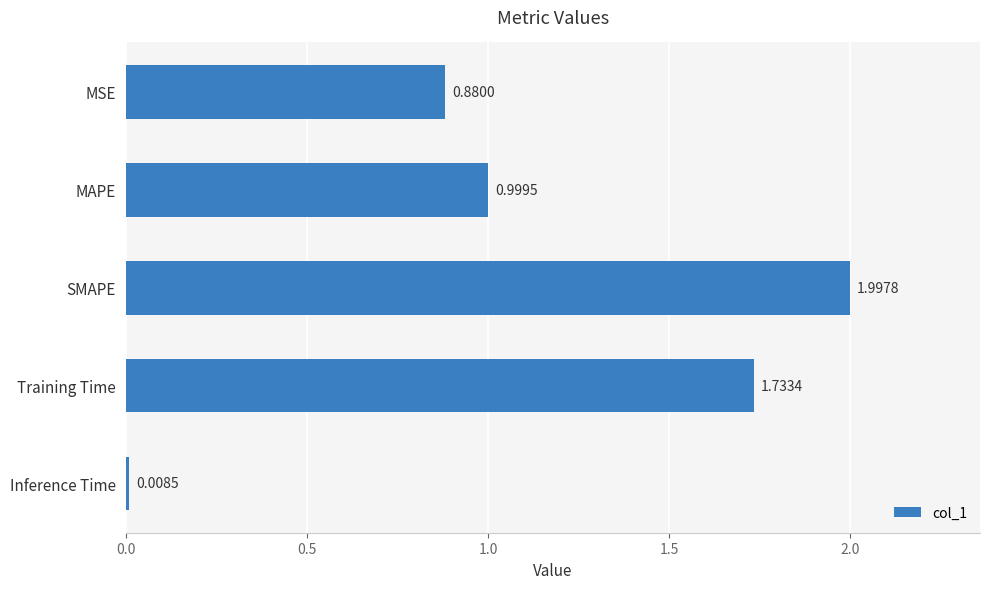

Which has a higher value, Training Time or MSE?

Training Time